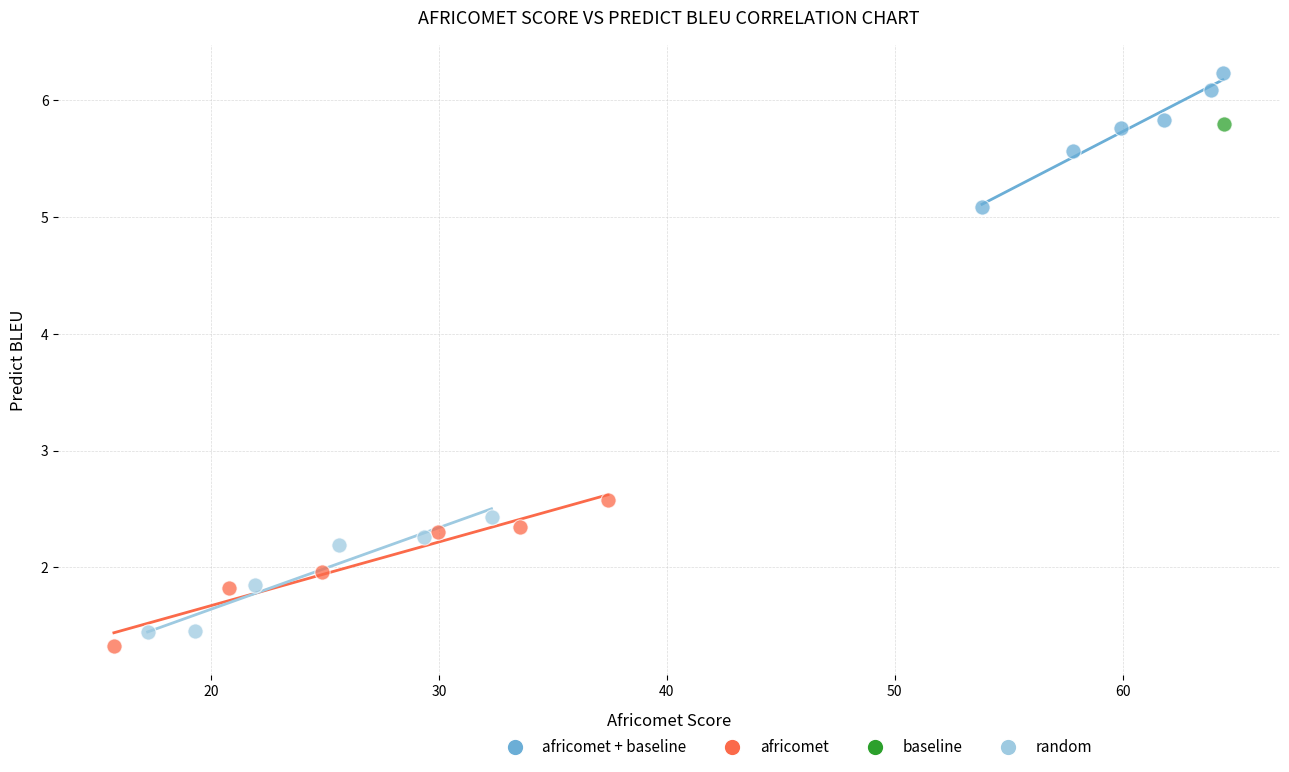

Which series contains the lowest Y value?

africomet